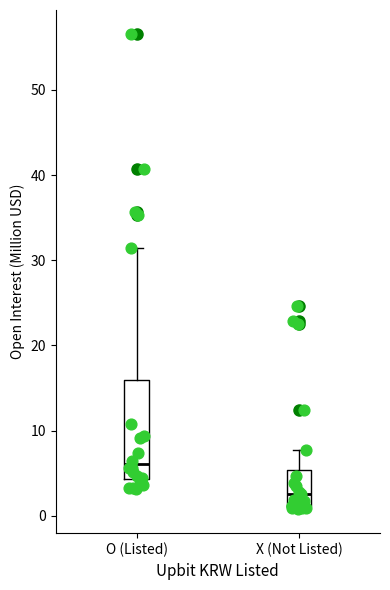

Which box is the tallest, from its lower edge to its upper edge?

O (Listed)